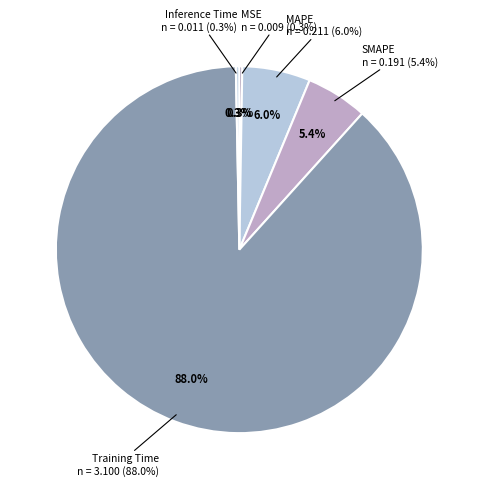

Combined, what portion of the pie is Inference Time and Training Time?

88.3%